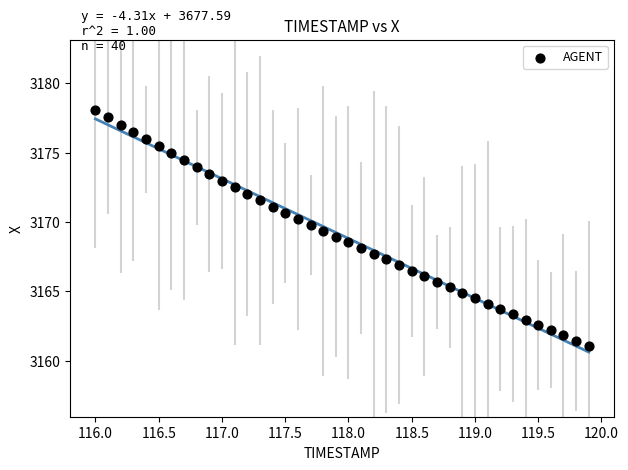

What is the range of Y values (max minus min)?

17.0